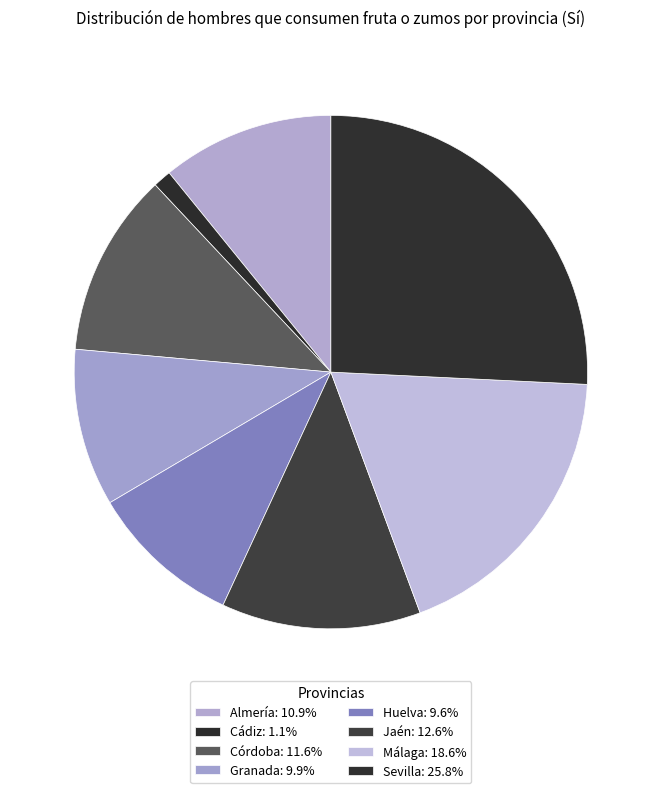

To the nearest percent, what is the difference between the largest and smallest slice percentages?

25%